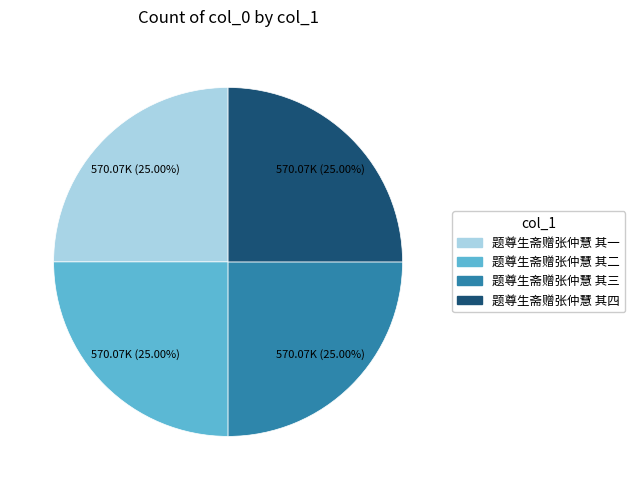

What percentage is the 题尊生斋赠张仲慧 其二 slice, to the nearest percent?

25%